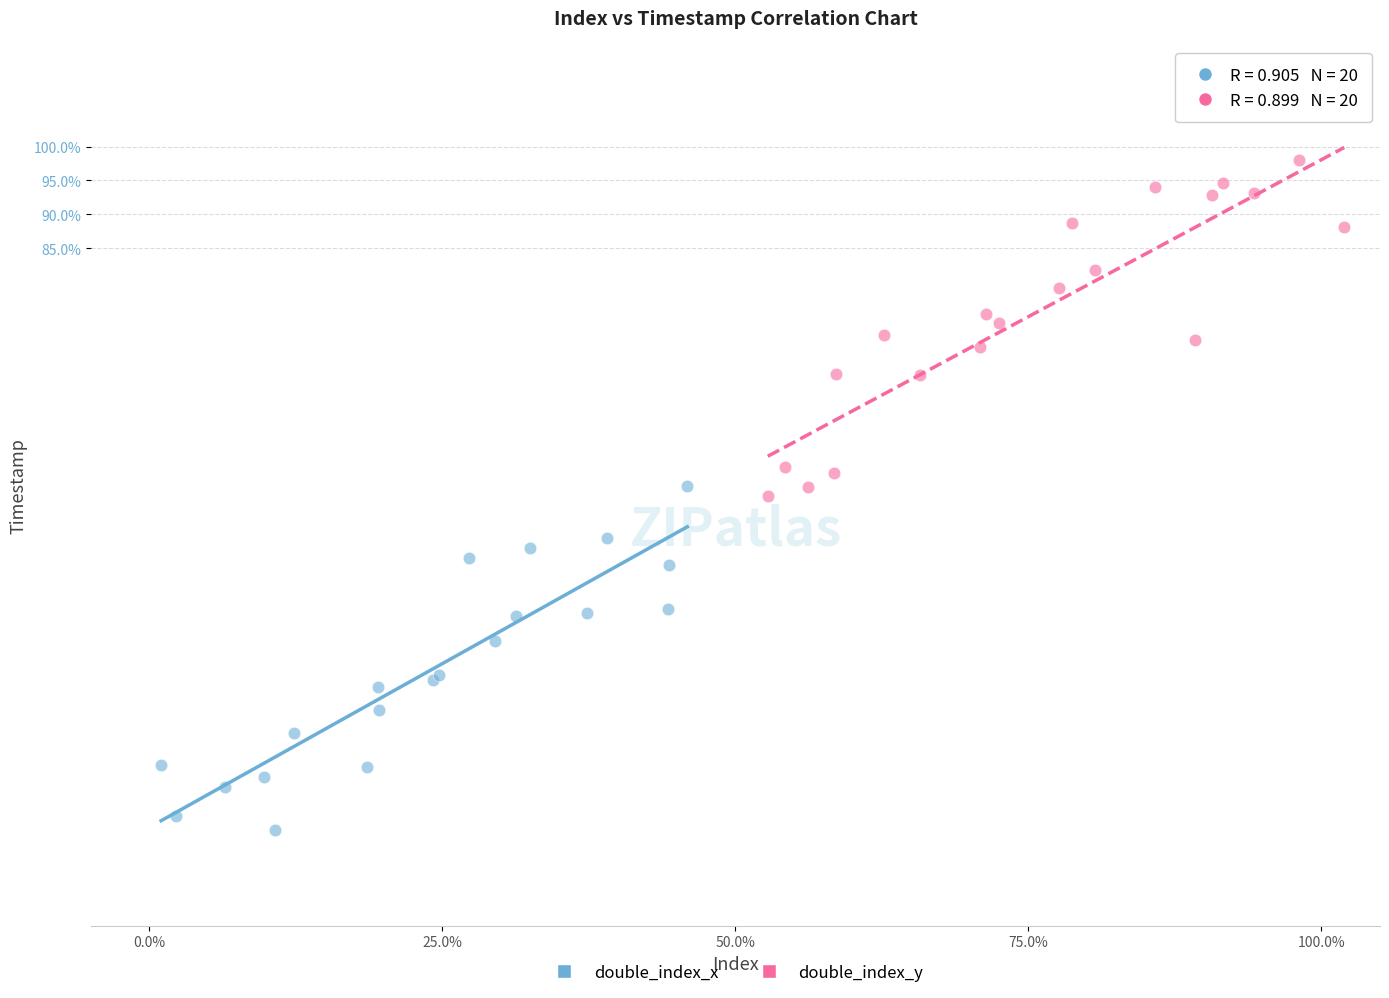

Which series reaches the minimum Y coordinate?

double_index_x